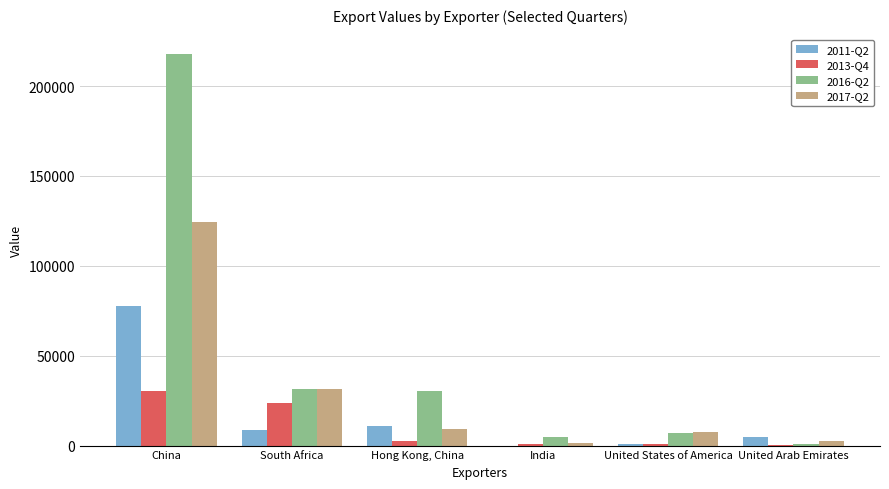

What is the greatest value displayed?

217712